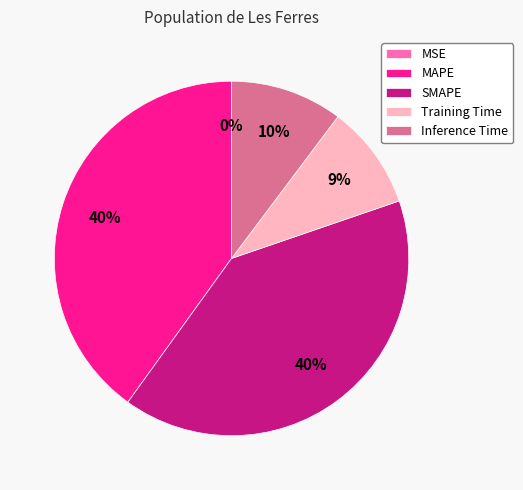

Is there a majority slice in this chart?

No